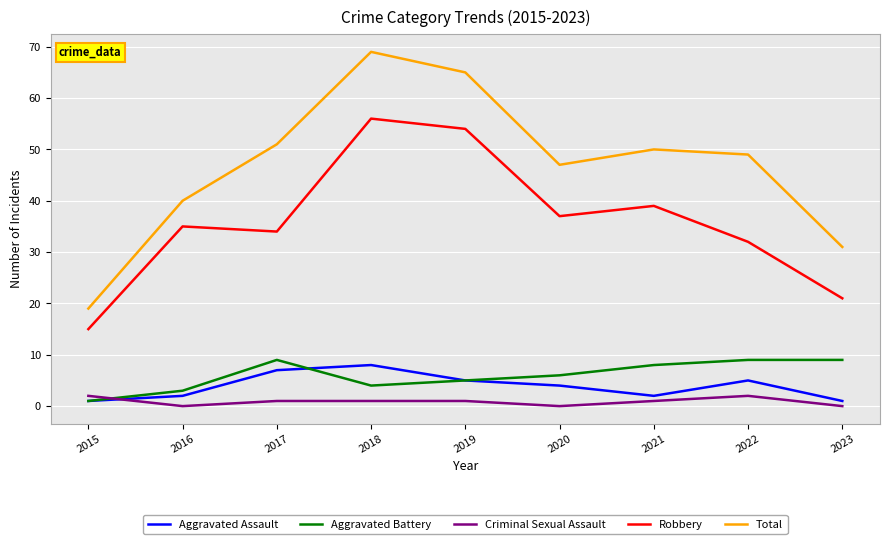

What is the spread (max minus min) of values at 2020?

47